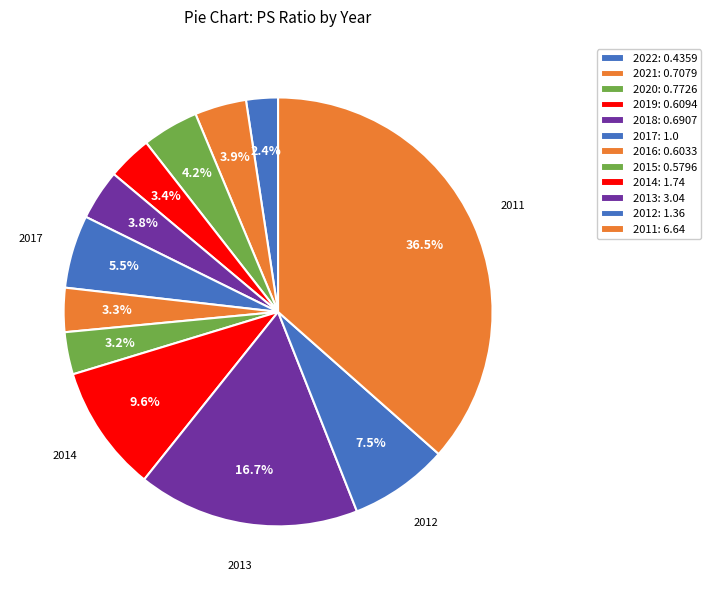

How many slices are in this pie chart?

12